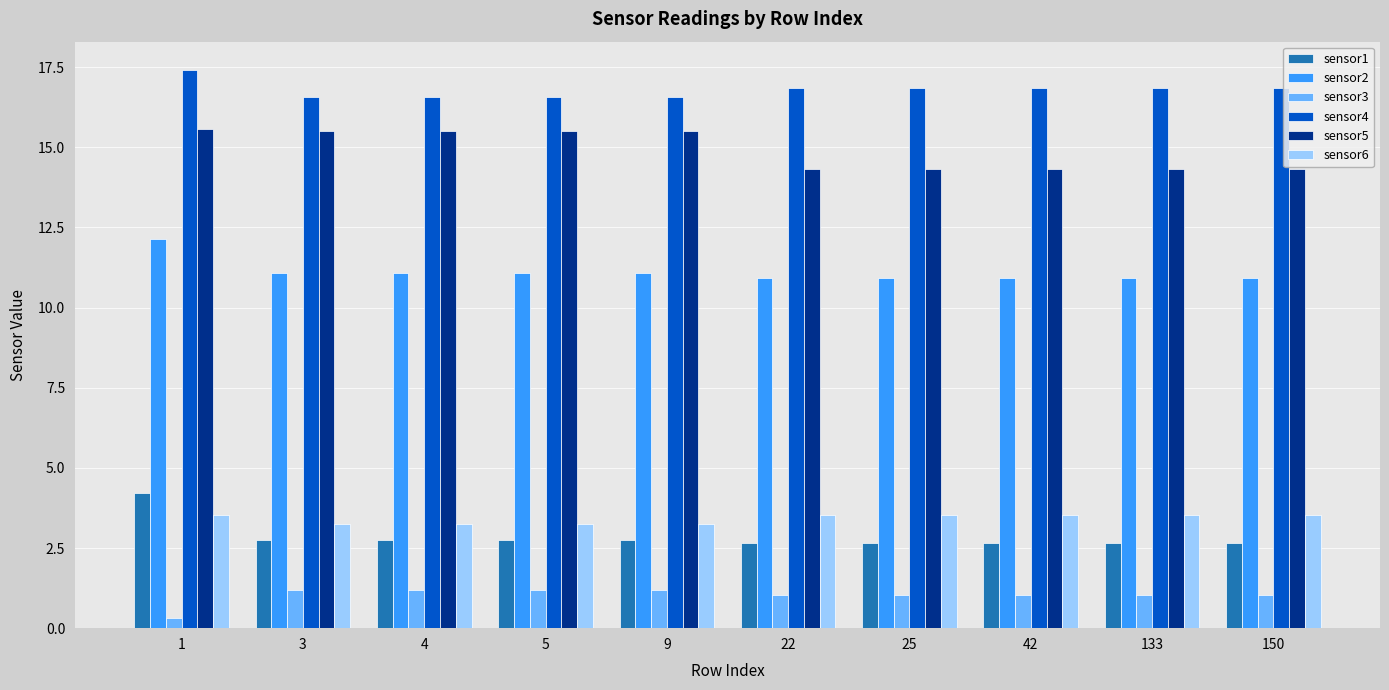

Does the chart contain stacked bars?

No